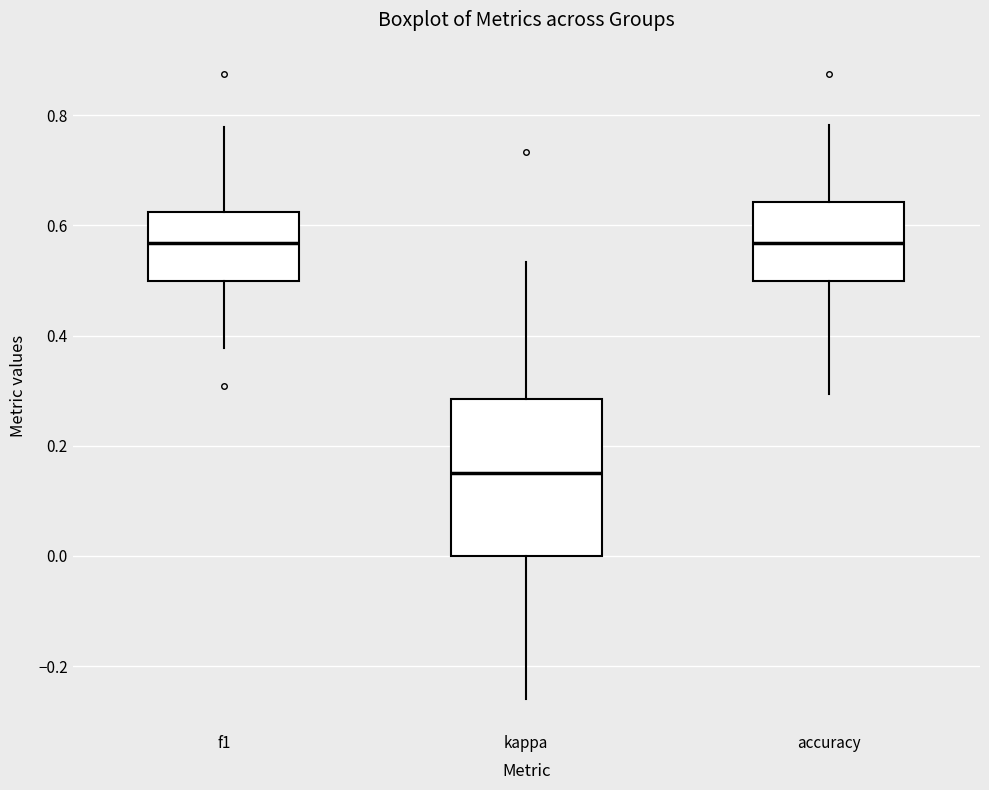

Where is the lower edge of the box for accuracy on the y-axis? The values are not printed on the chart, so give them approximately, as read against the axis.

0.50